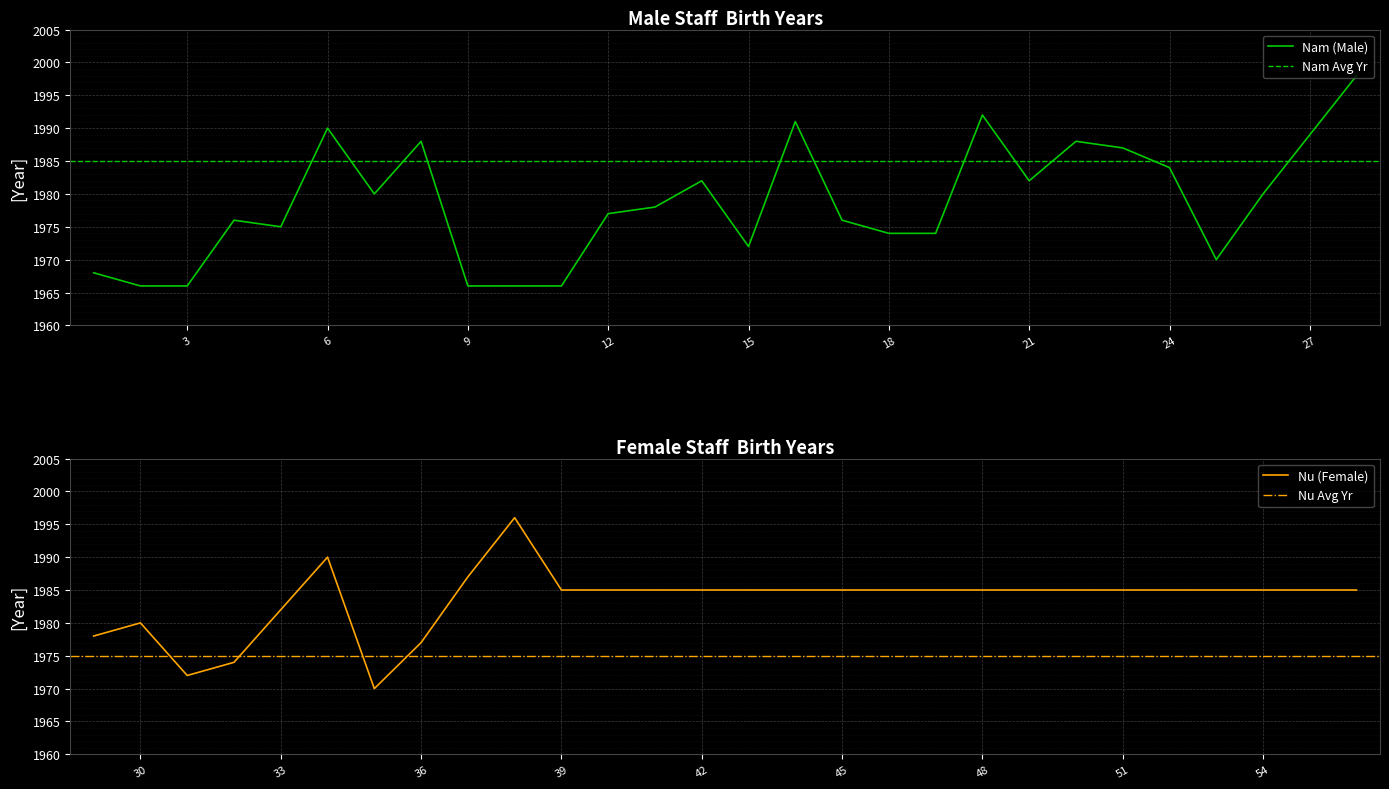

What is the value of the Nam point at the 7th from the left?

1980